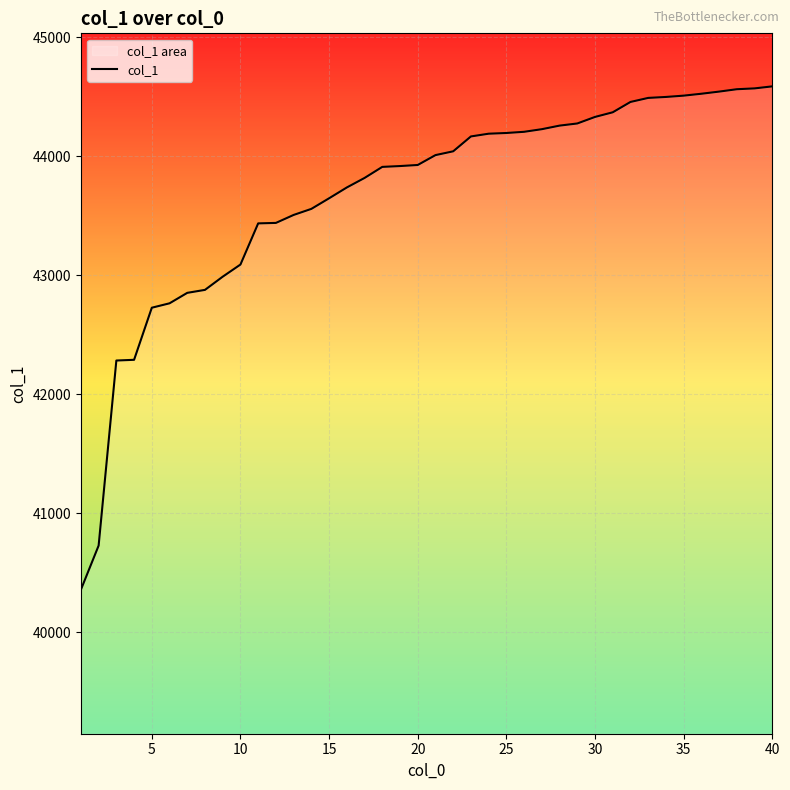

What is the smallest value displayed?

40357